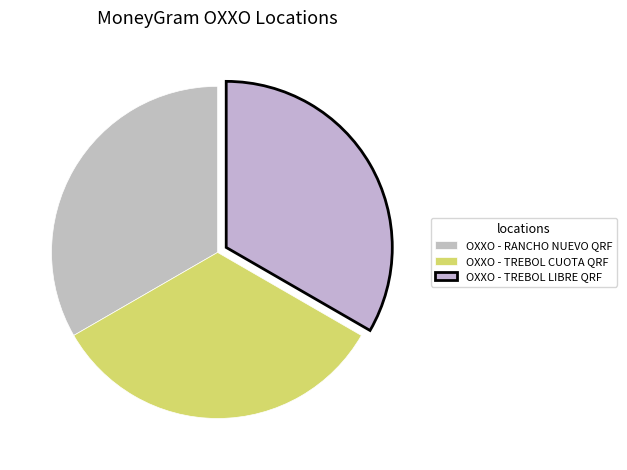

To the nearest percent, what is the combined percentage of OXXO - TREBOL LIBRE QRF and OXXO - RANCHO NUEVO QRF?

67%